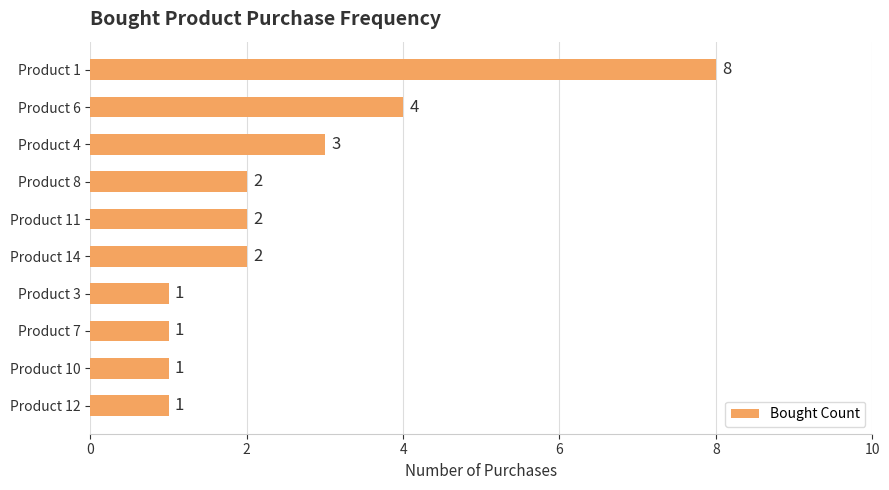

Reading top to bottom, extract all data points from this chart.

Product 1=8	Product 6=4	Product 4=3	Product 8=2	Product 11=2	Product 14=2	Product 3=1	Product 7=1	Product 10=1	Product 12=1